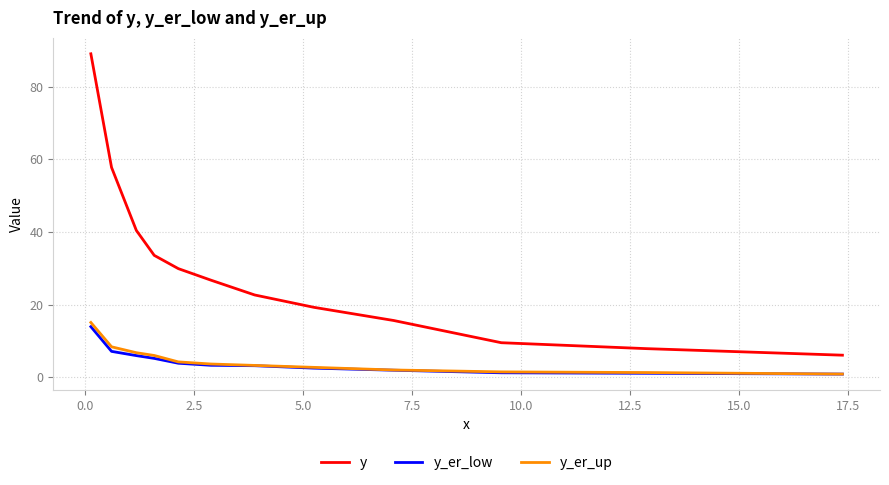

What is the highest value of the y series?

89.0